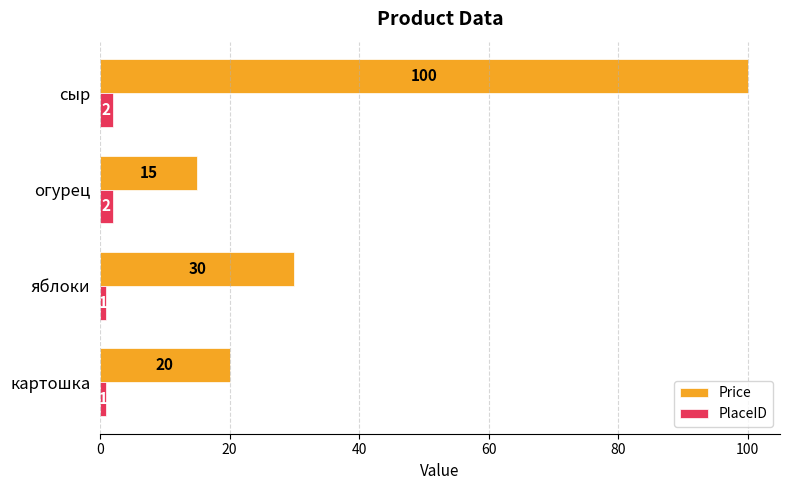

The value of Price at картошка is 6. True or false?

False